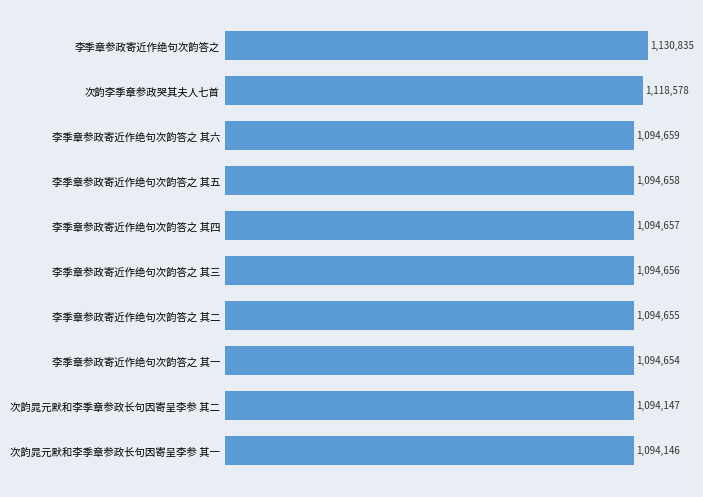

Does the chart contain any negative values?

No